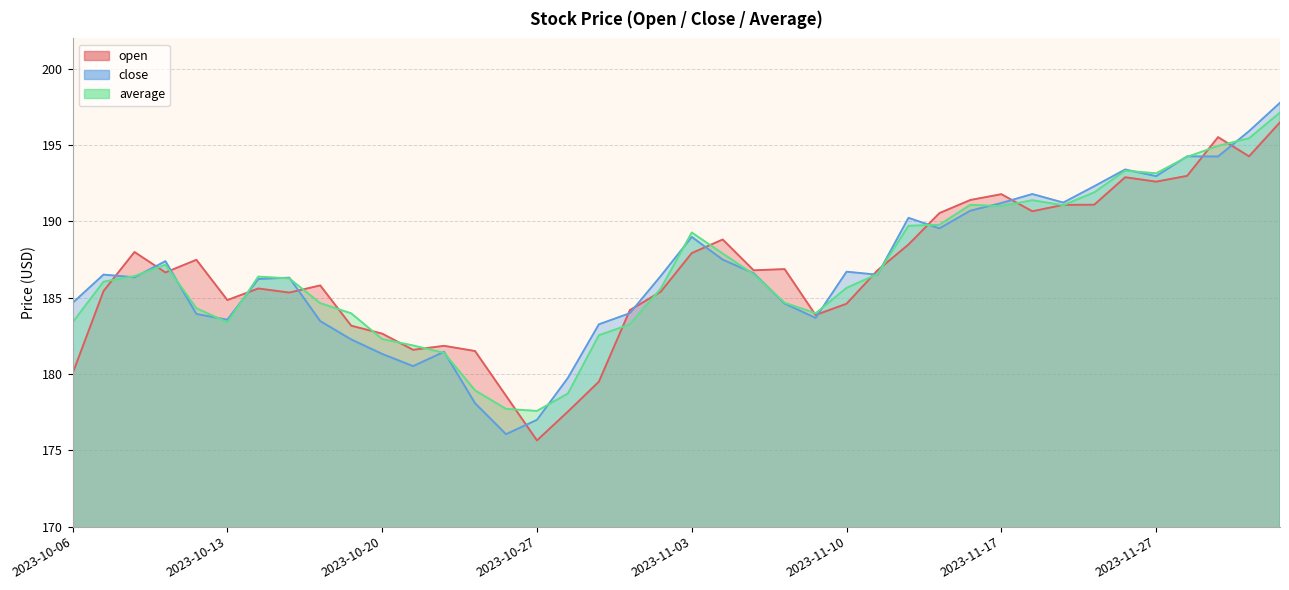

Between 2023-11-21 and 2023-10-27, which is larger?

2023-11-21